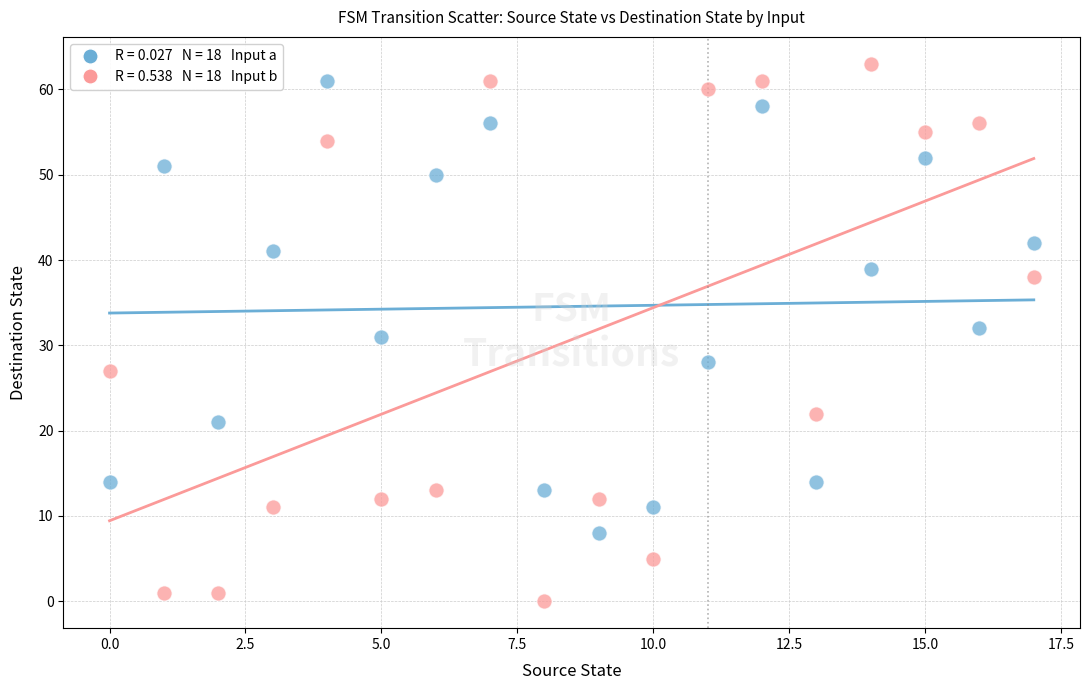

Across all data points, what is the range of Y values (max minus min)?

63